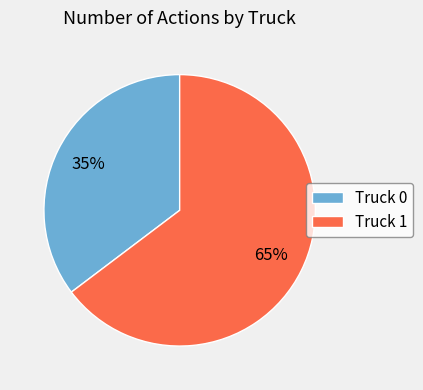

Which category has the smallest portion of the pie?

Truck 0